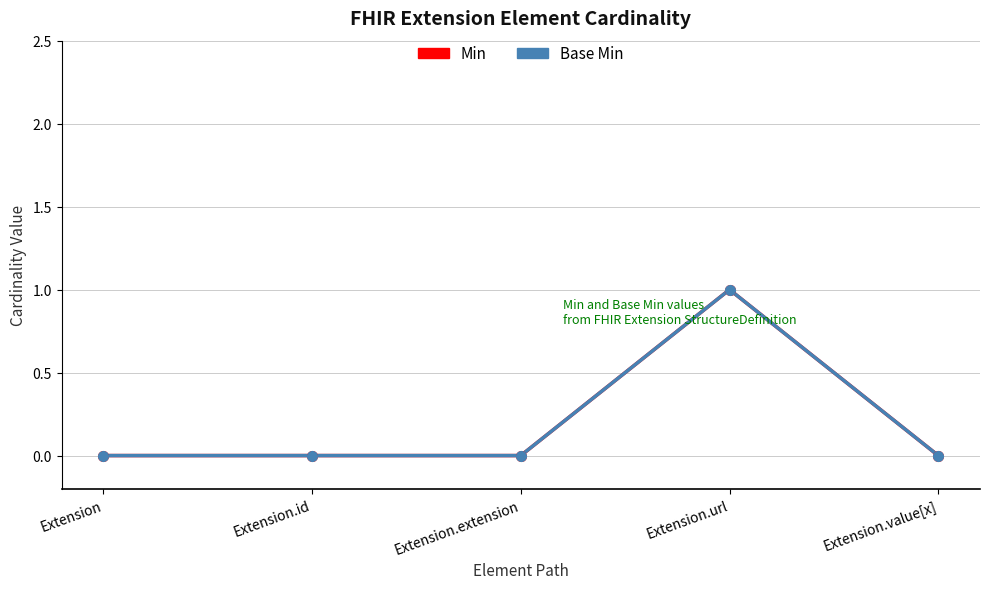

Does the chart display data point markers on the line(s)?

No